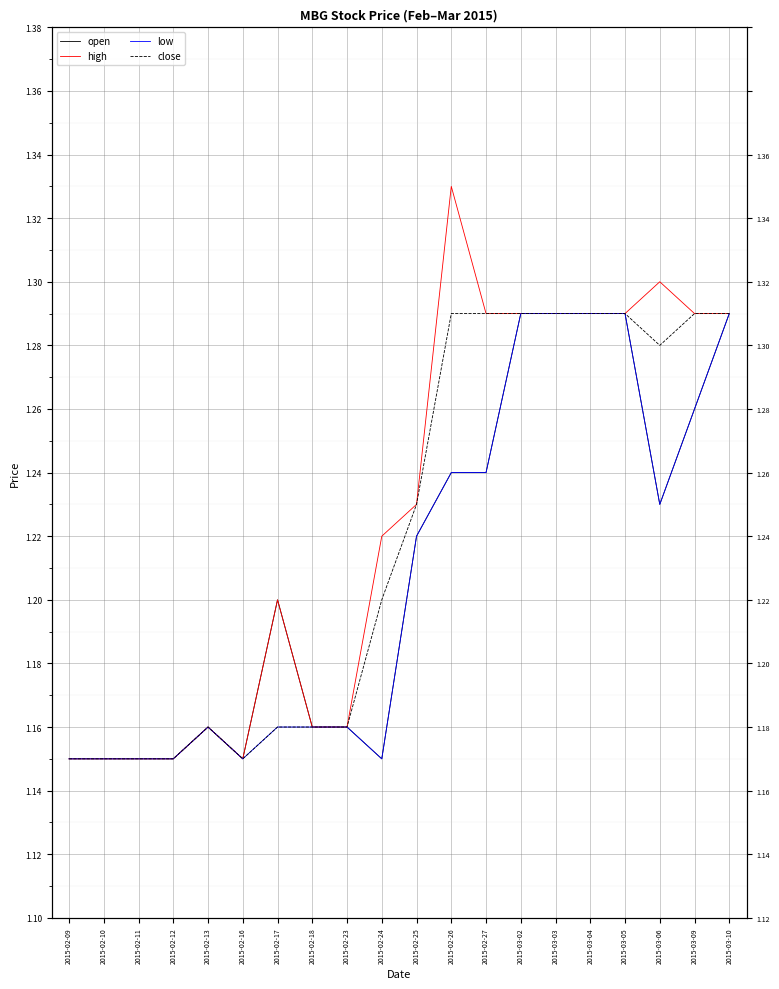

Which series has the widest spread of values?

high